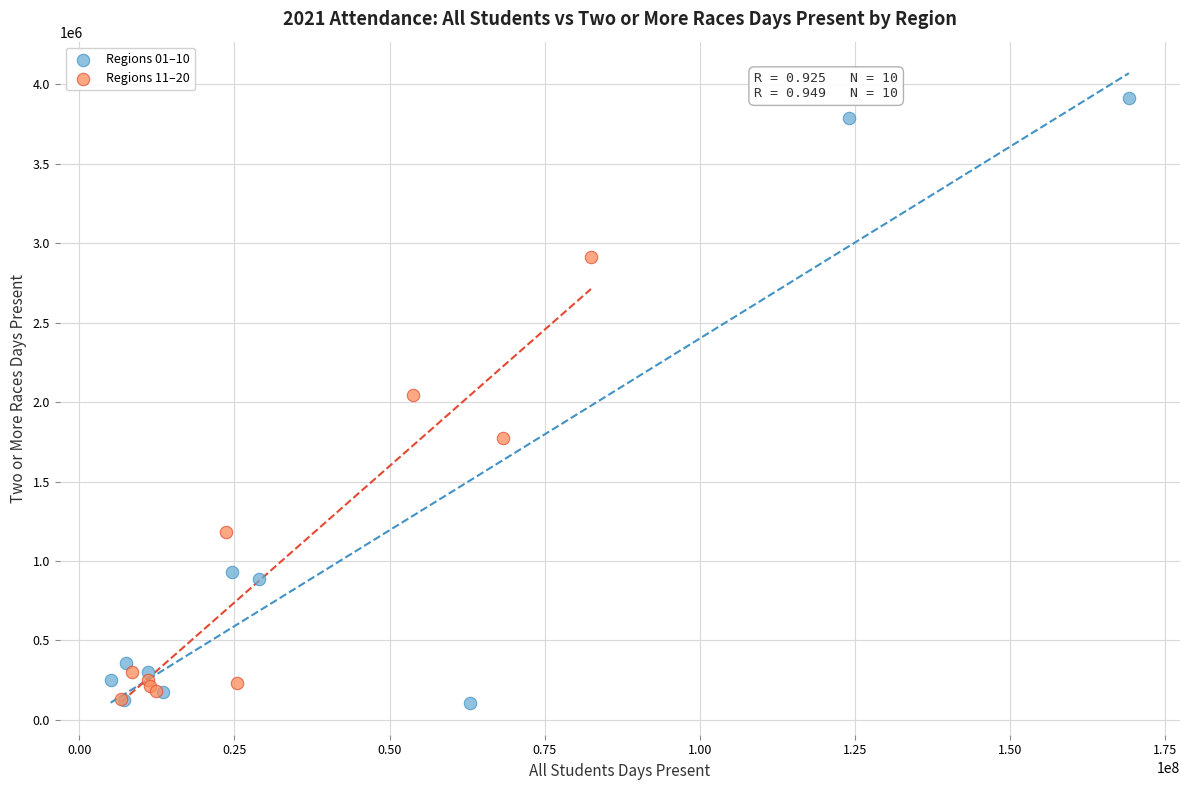

Which series contains the highest Y value?

Regions 01–10